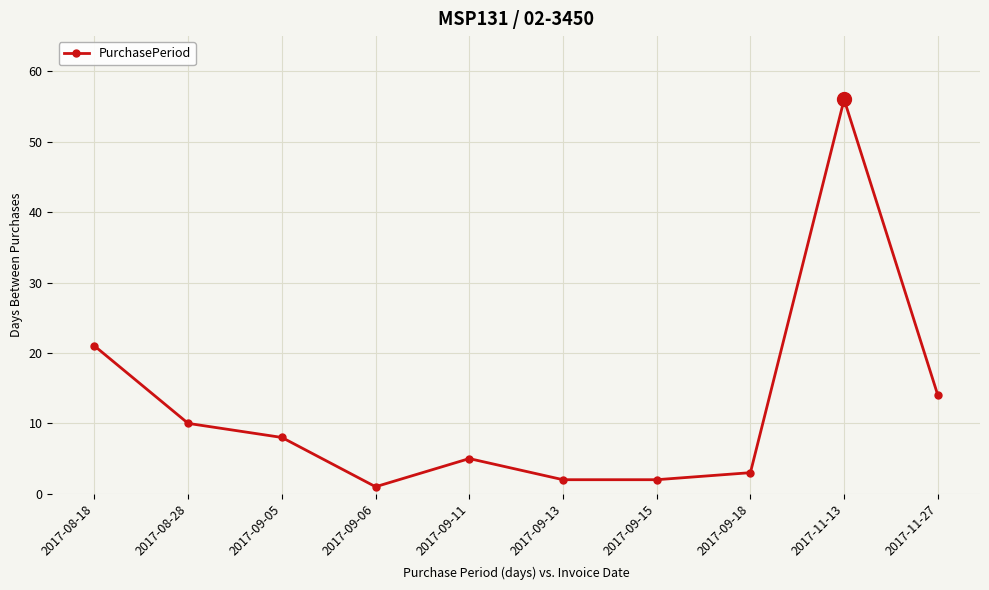

At which category does the chart reach its minimum across all series?

2017-09-06